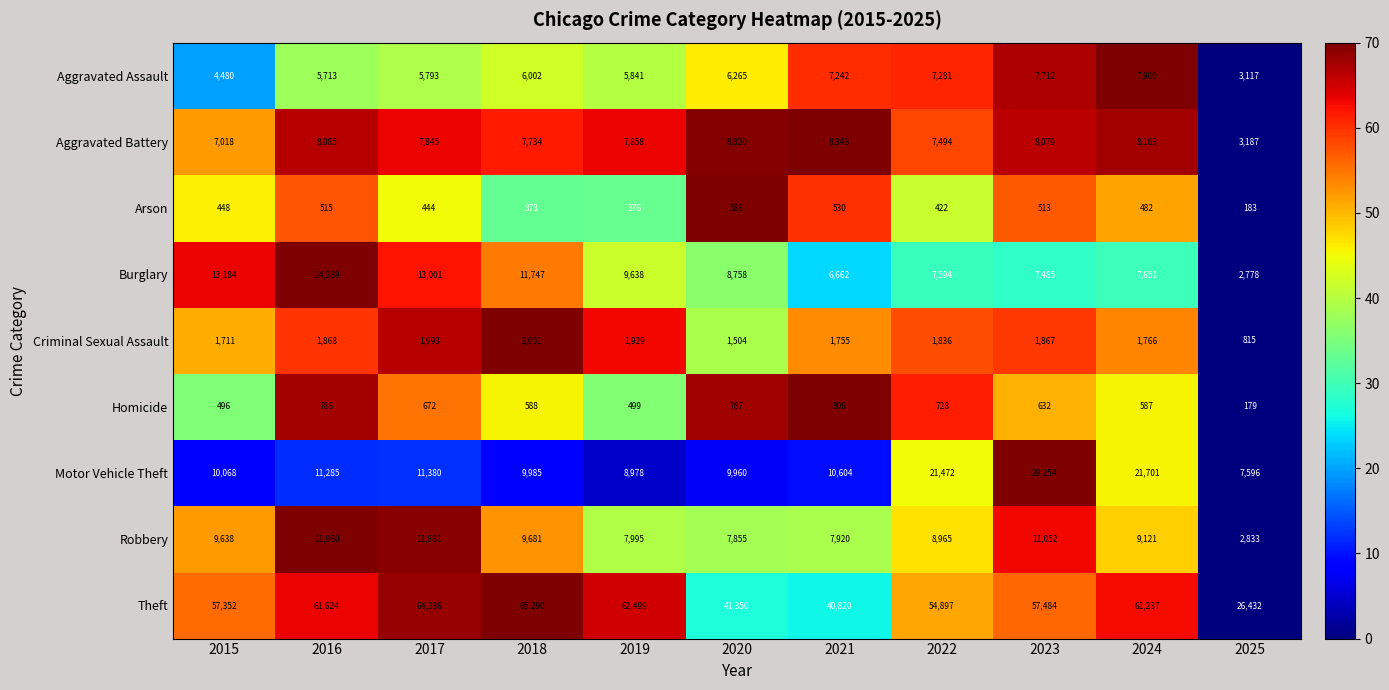

True or false: Criminal Sexual Assault has a value of 3147 at 2019.

False